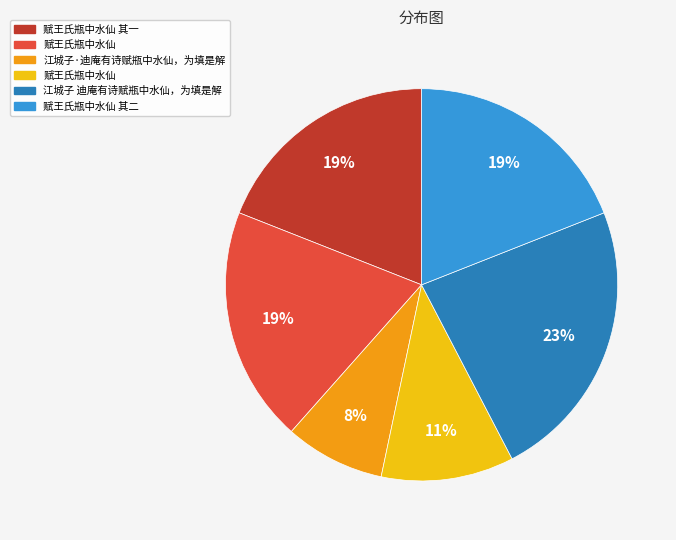

Is there any slice that represents more than half of the pie?

No